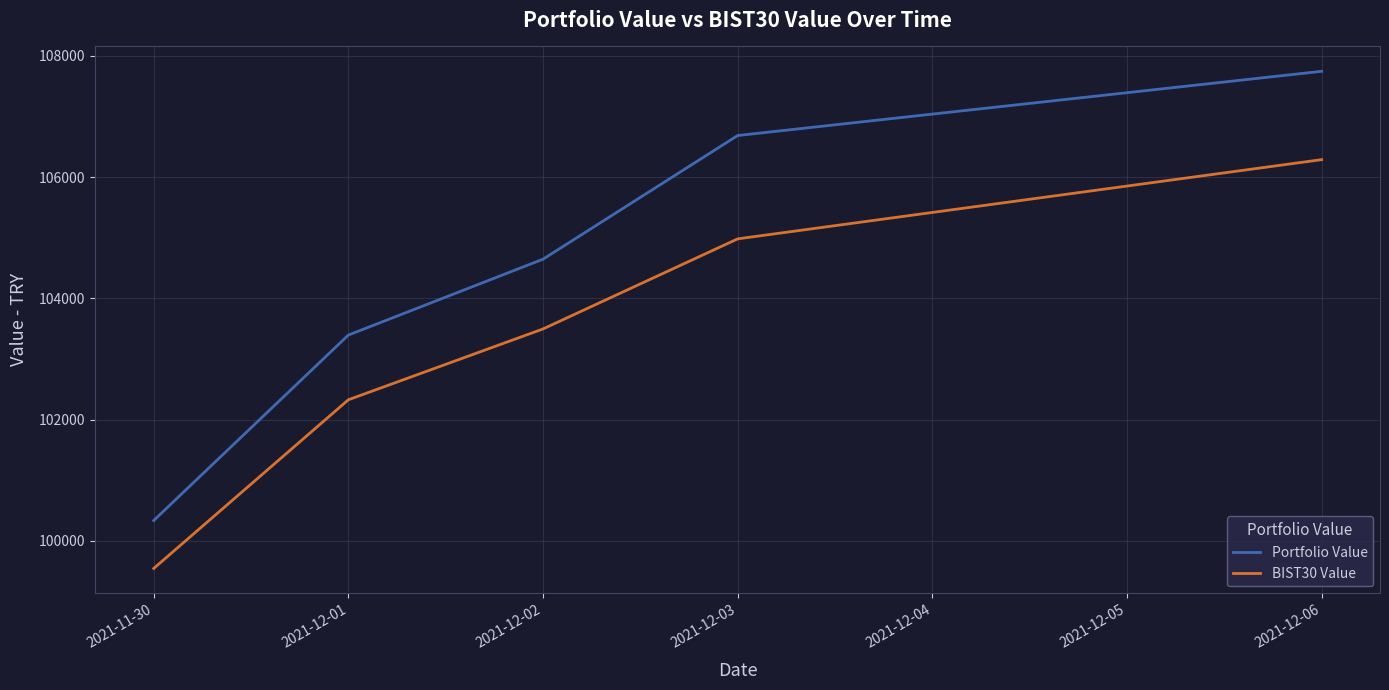

Reading left to right, list all the values displayed in this chart.

Portfolio Value: 100334.7	103393.4	104645.0	106684.9	107744.2
BIST30 Value: 99544.0	102326.2	103494.4	104980.3	106286.8